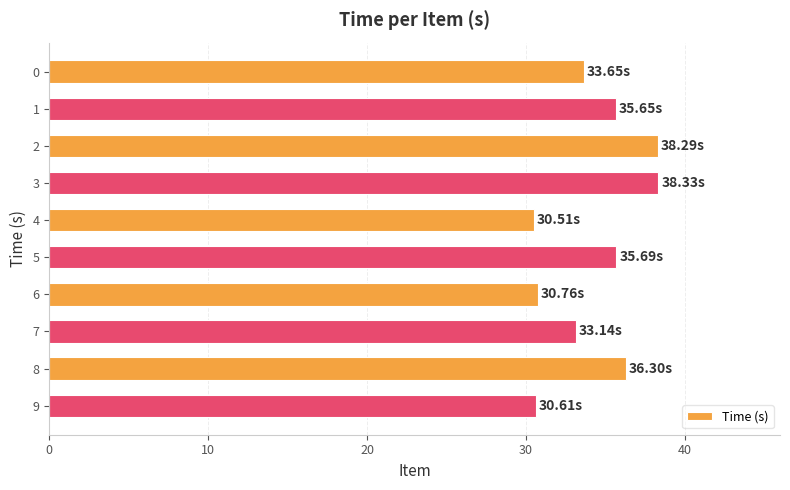

How many distinct data groups are displayed?

1